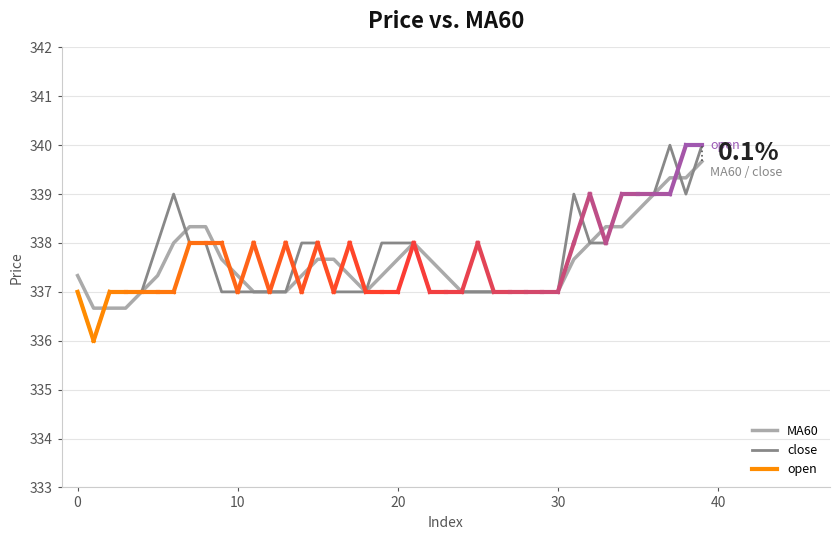

What is the difference between the second highest and minimum values in the MA60 series?

2.7